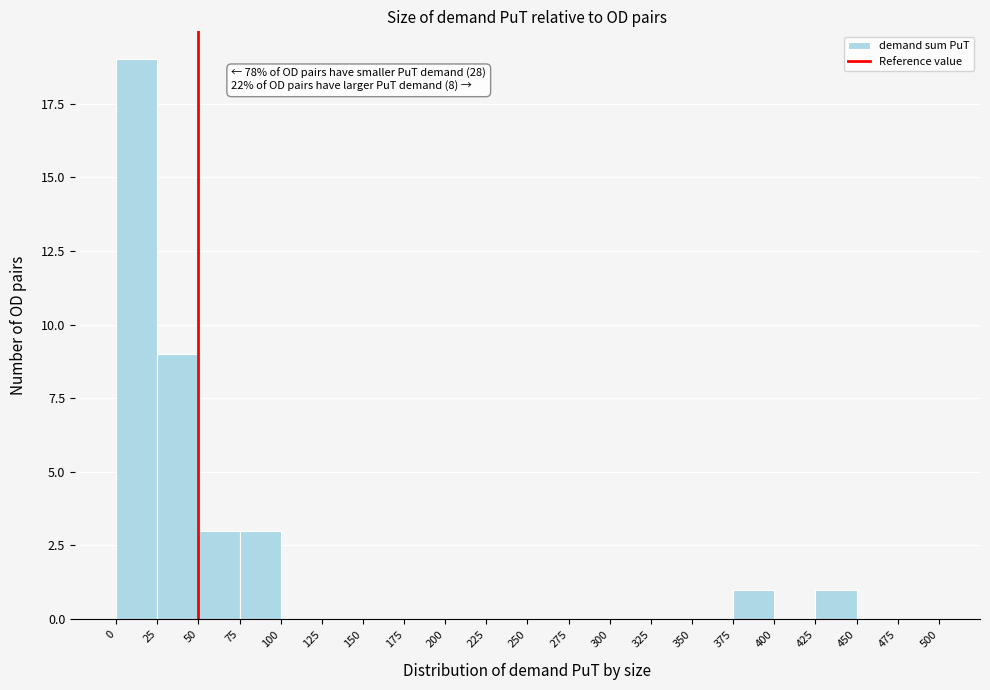

Over which range of the x-axis is the bar tallest?

0 to 25